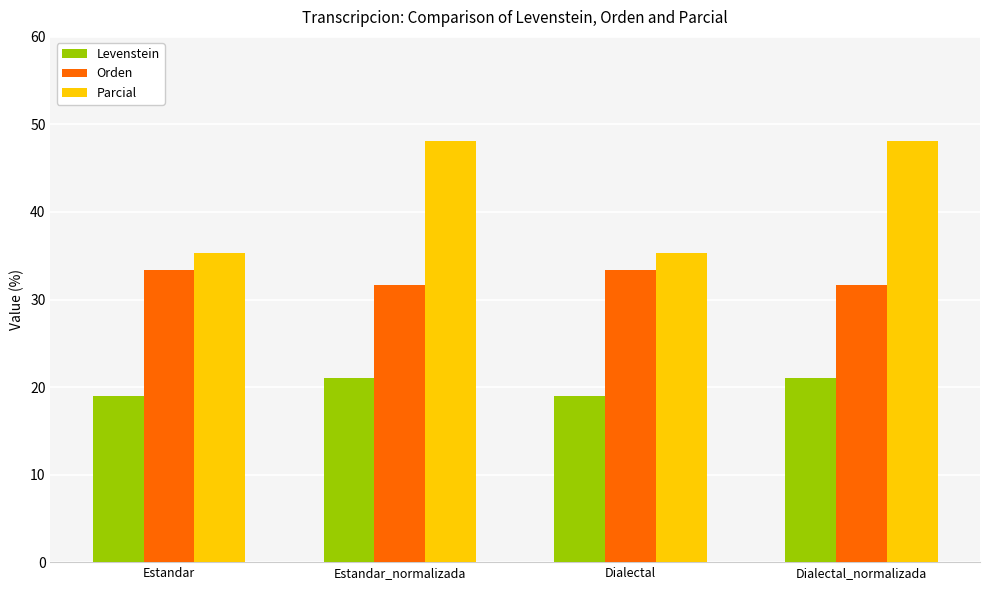

What value does the Parcial series have at Estandar_normalizada?

48.1